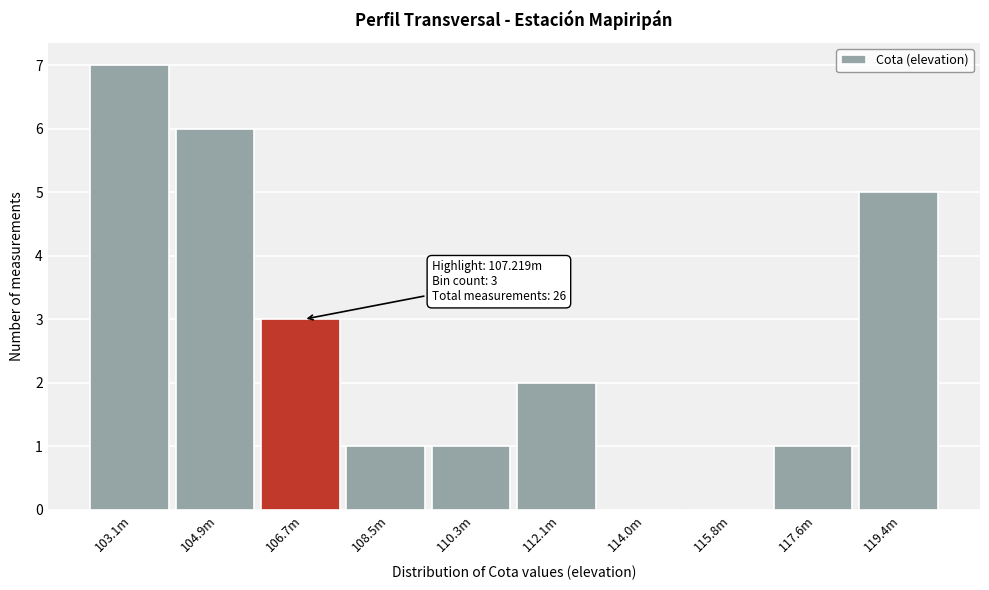

Reading left to right, list all the values displayed in this chart.

103.1m=7	104.9m=6	106.7m=3	108.5m=1	110.3m=1	112.1m=2	114.0m=0	115.8m=0	117.6m=1	119.4m=5